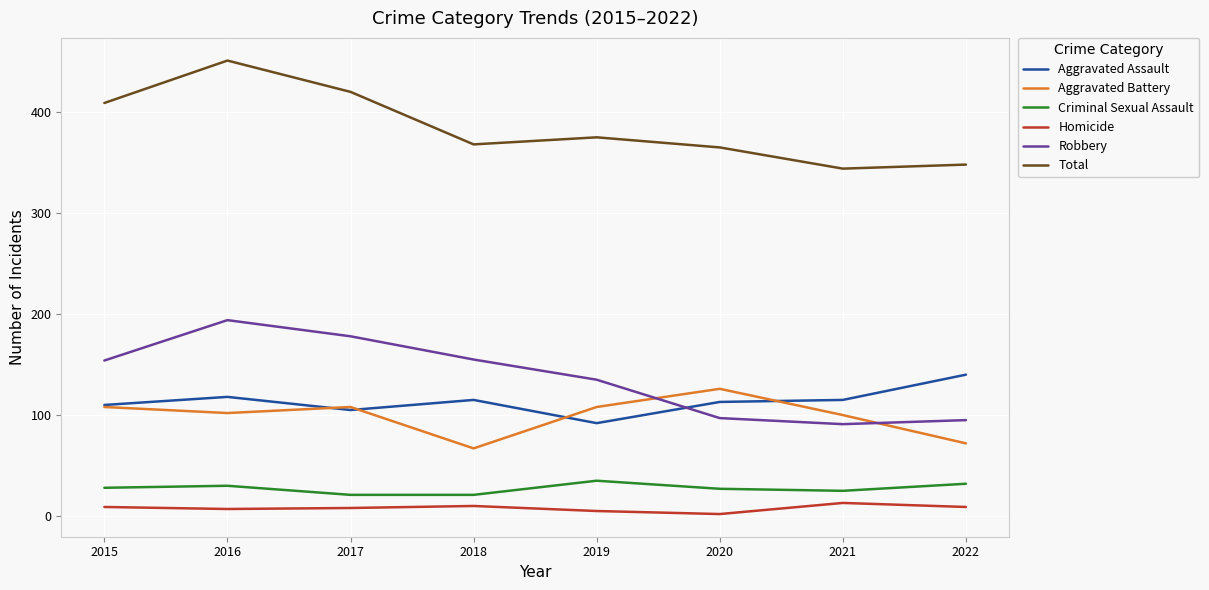

At which label does Total first exceed 375?

2015